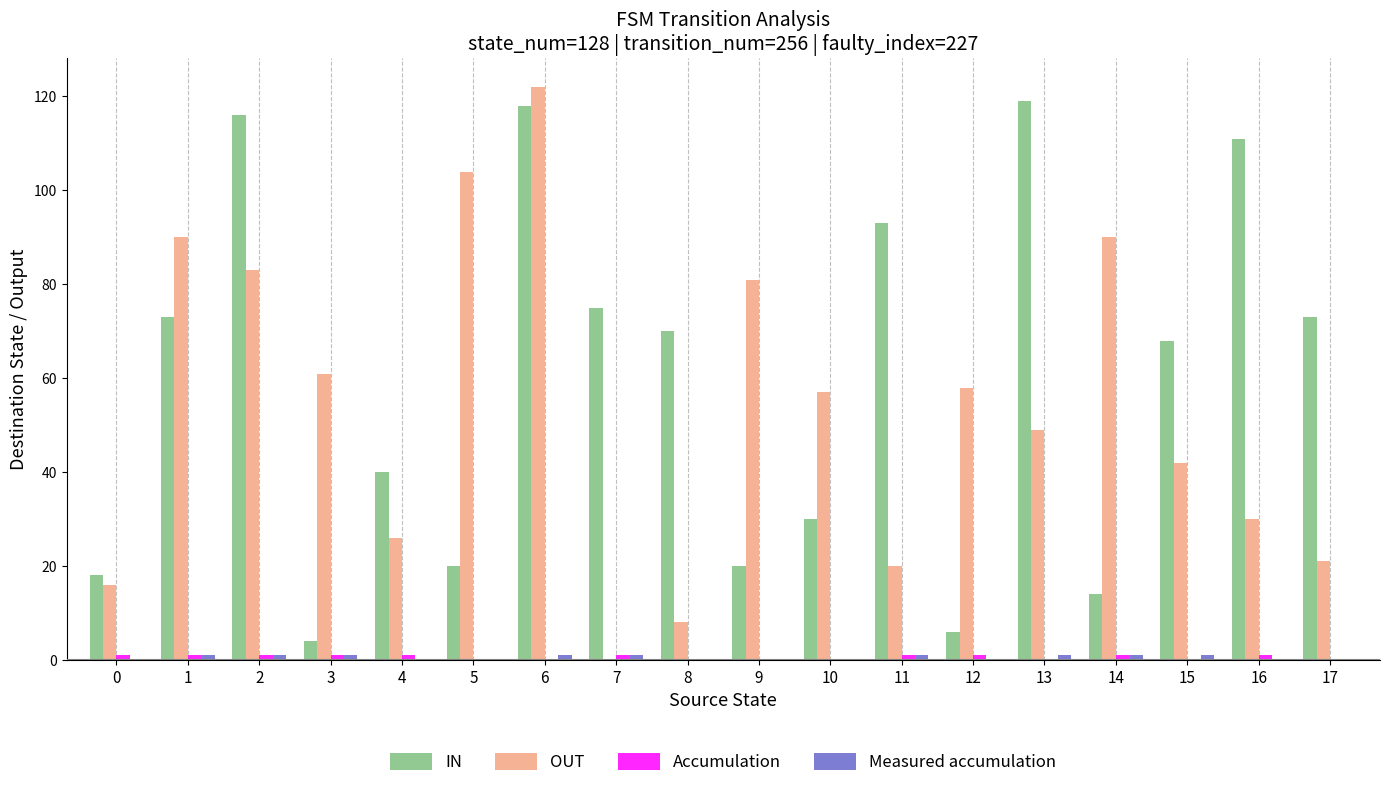

Where is IN nearest to the value 61?

15